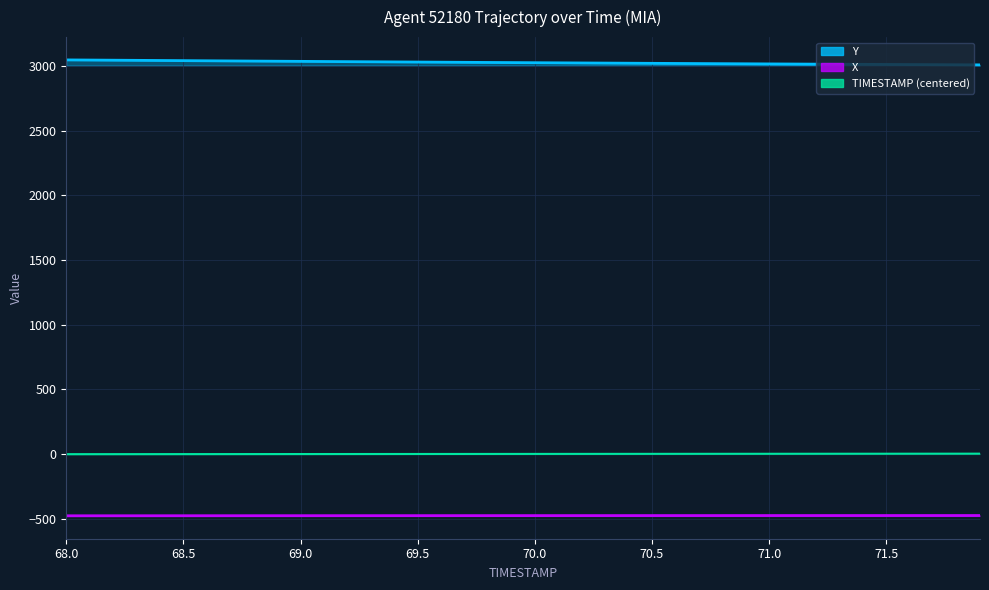

True or false: TIMESTAMP and Y cross at least once.

False